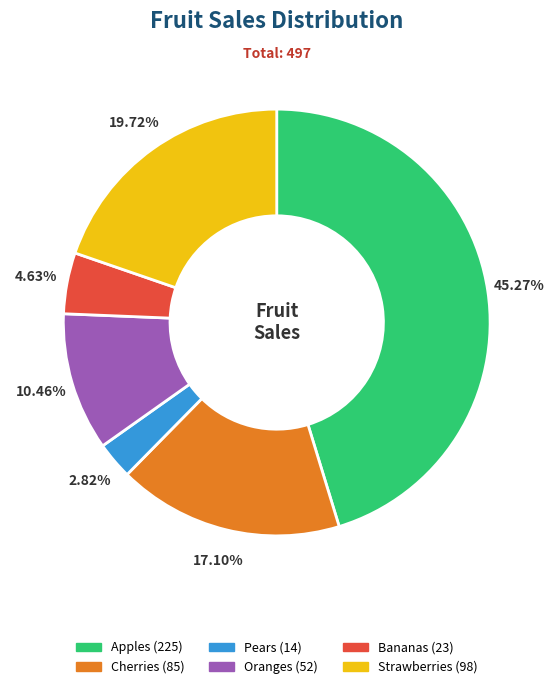

Which category has the smallest portion of the pie?

Pears